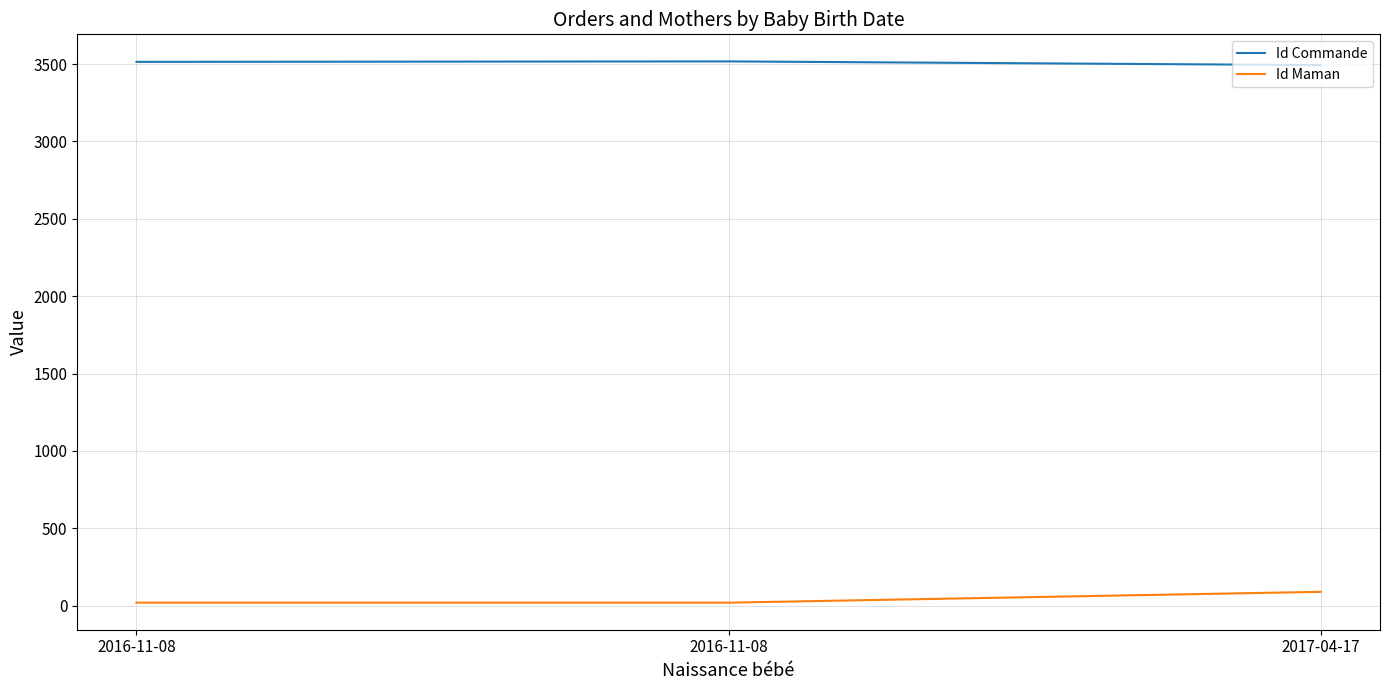

What is the minimum value shown in the chart?

20